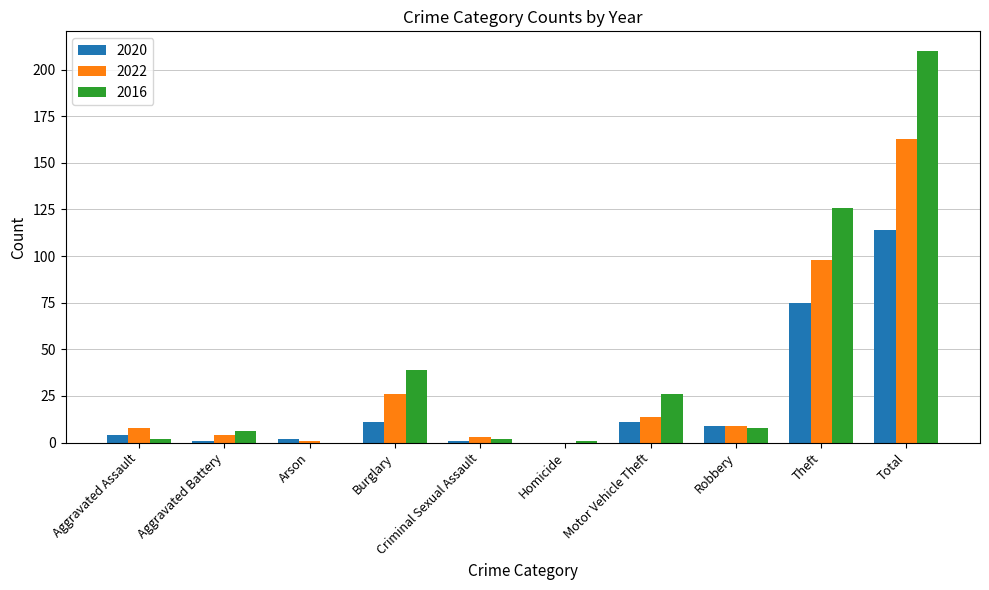

Reading right to left, what are all the values shown in this chart?

2020: 114	75	9	11	0	1	11	2	1	4
2022: 163	98	9	14	0	3	26	1	4	8
2016: 210	126	8	26	1	2	39	0	6	2